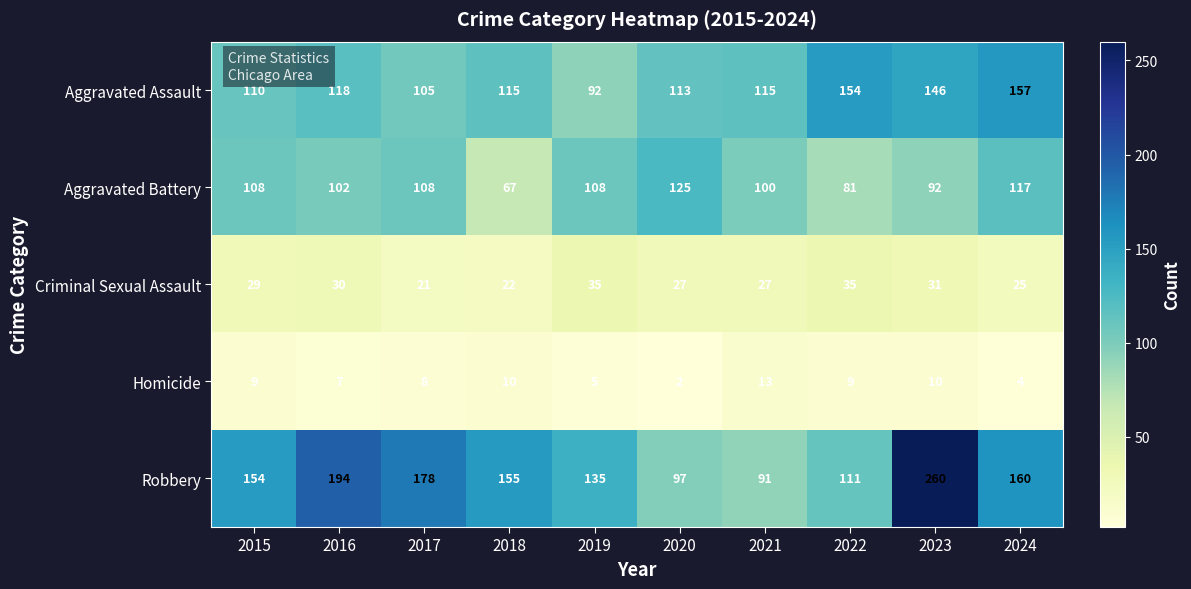

What is the minimum value for Robbery?

91